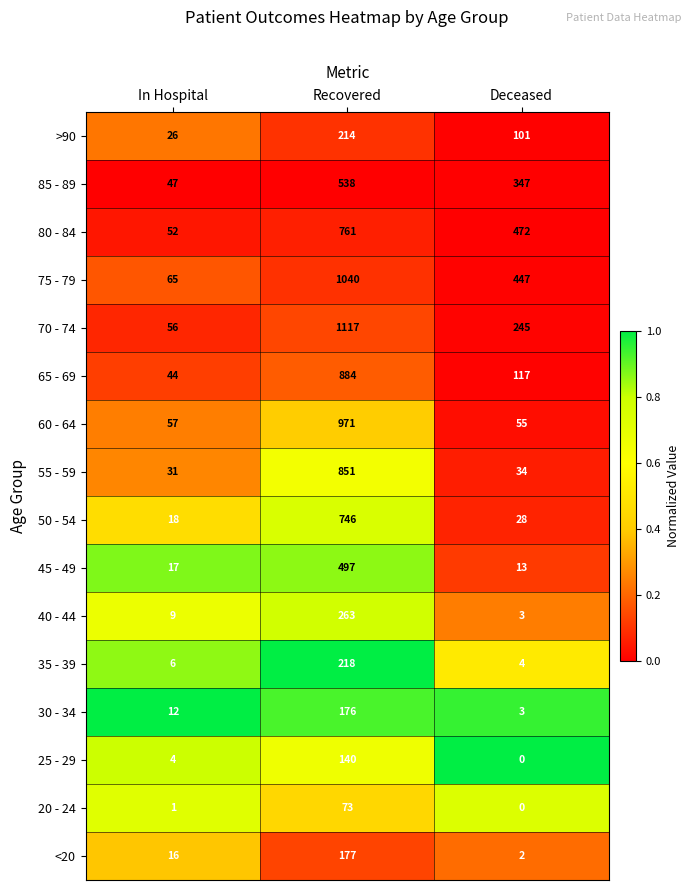

Which series has the largest total across all categories?

75 - 79